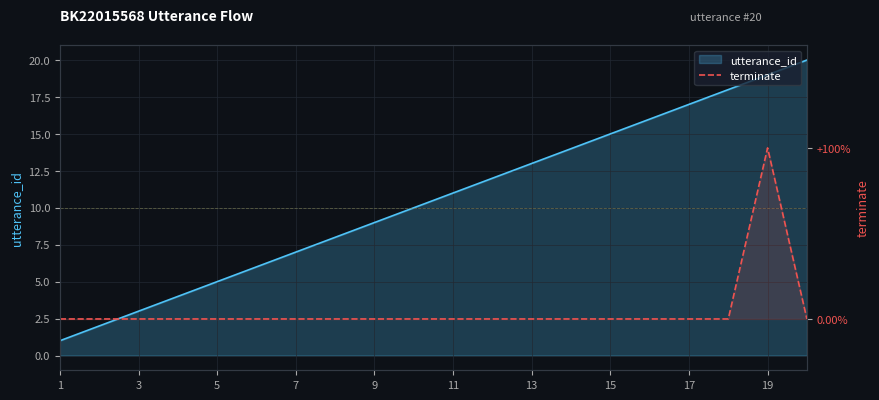

What is the difference between the values at 17 and 18?

1